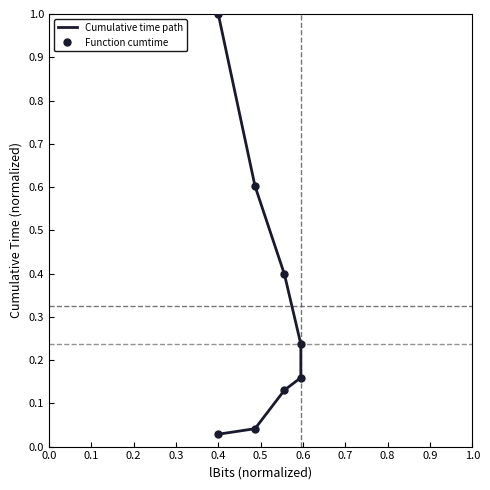

Which series has the widest spread of values?

Cumulative time path